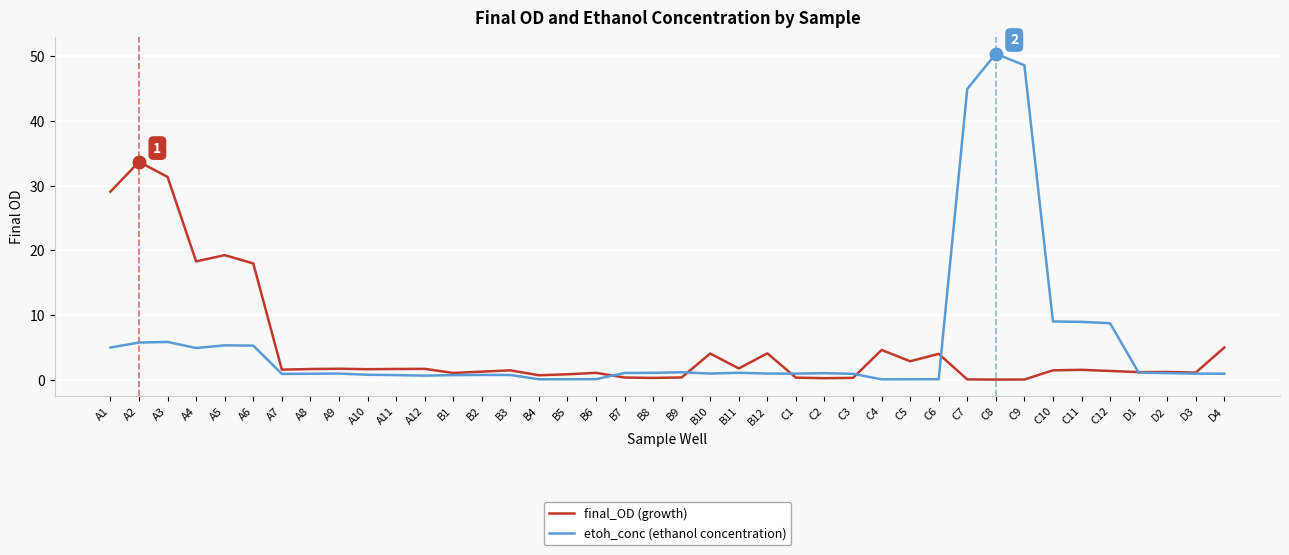

What is the total value across all series at B11?

2.9